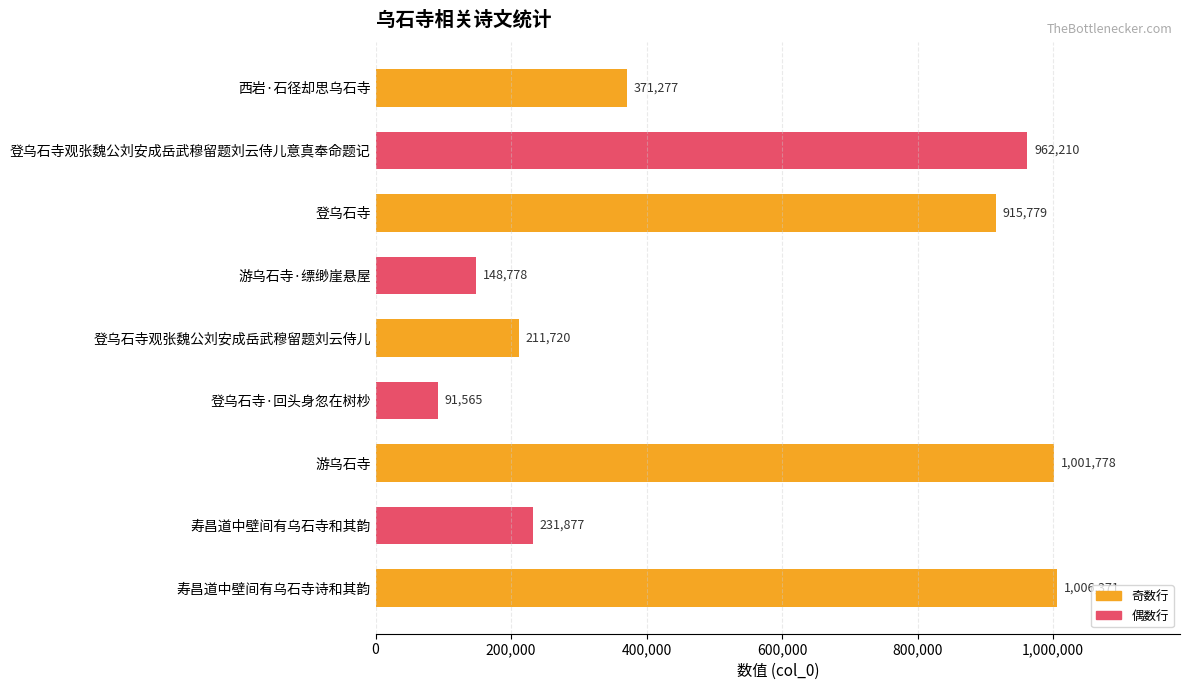

What position from the top is 登乌石寺观张魏公刘安成岳武穆留题刘云侍儿意真奉命题记?

2